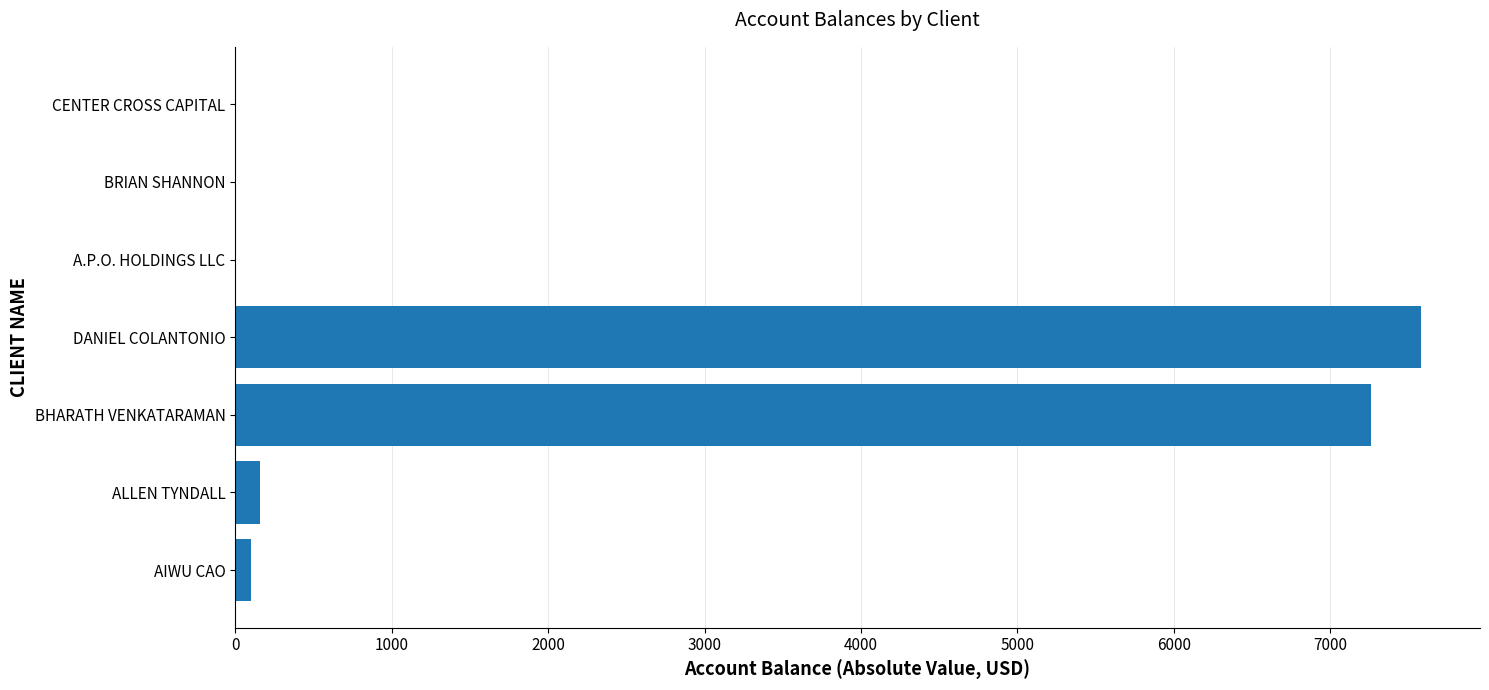

What value does the data have at ALLEN TYNDALL?

161.0